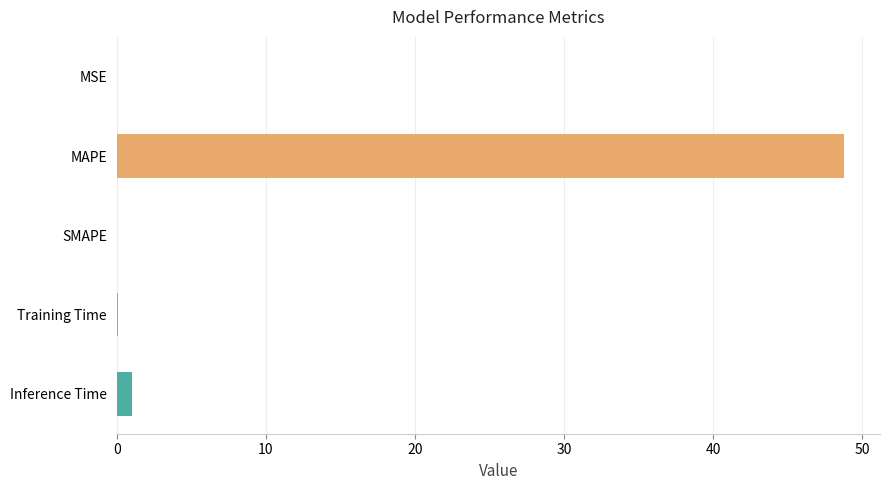

What is the change in value from MAPE to SMAPE?

-48.7